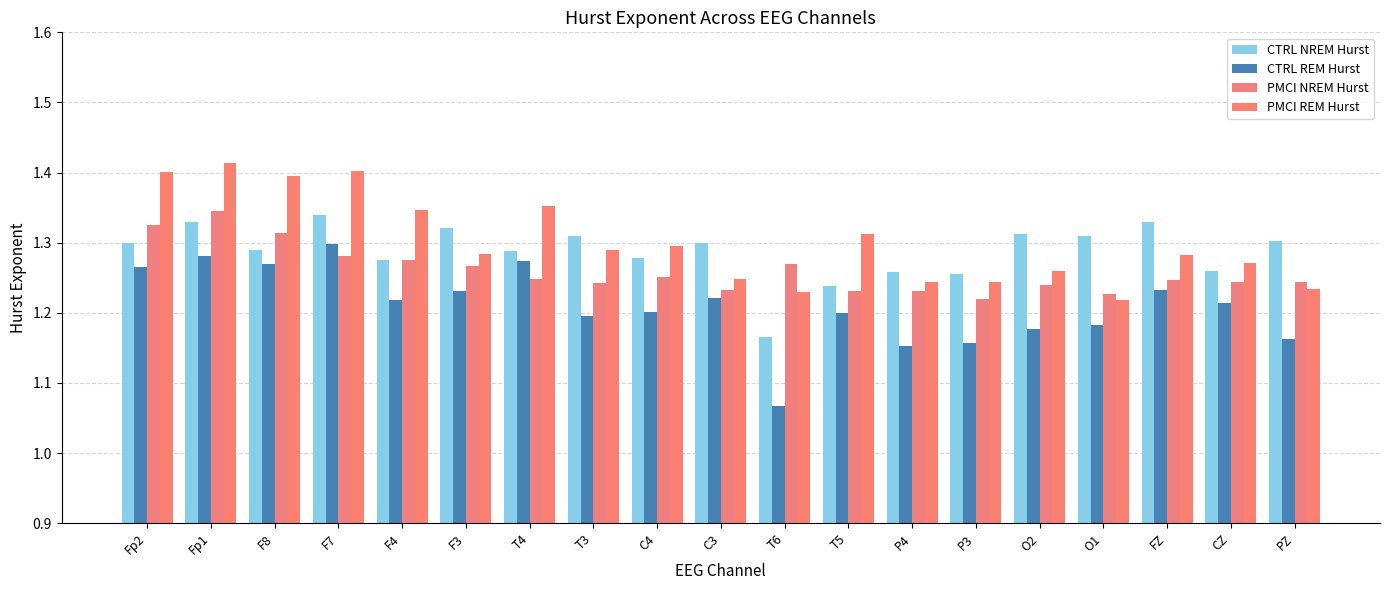

What is the maximum value for PMCI NREM Hurst?

1.3